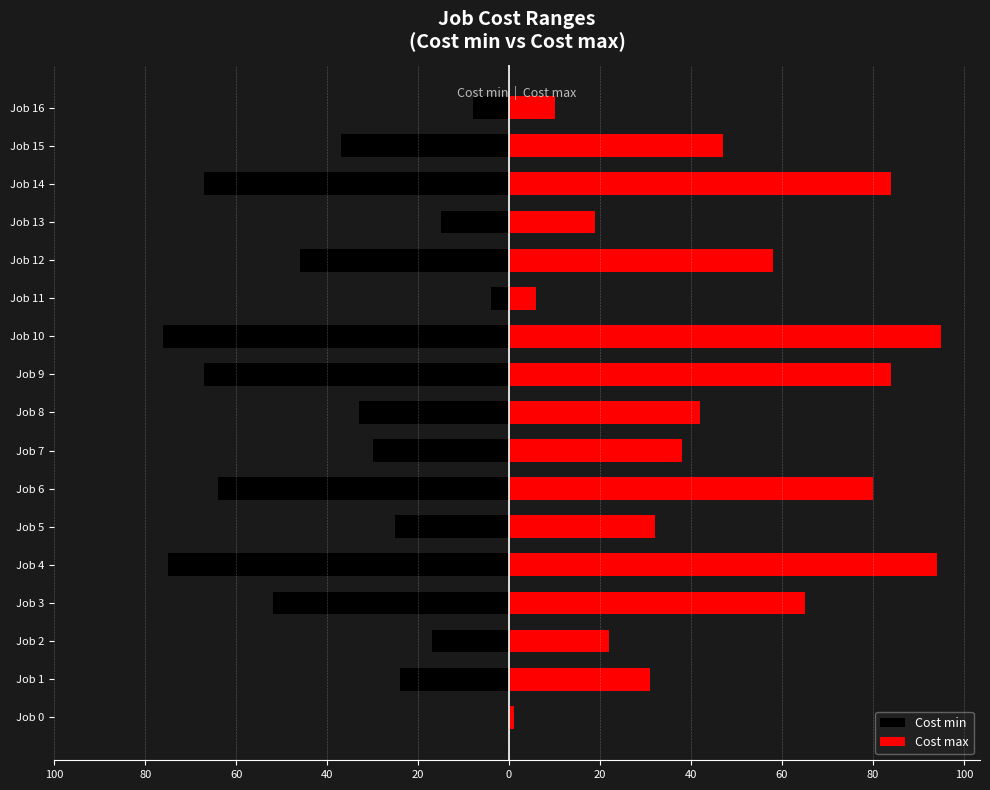

Which has a higher value, Job 13 or Job 12?

Job 13